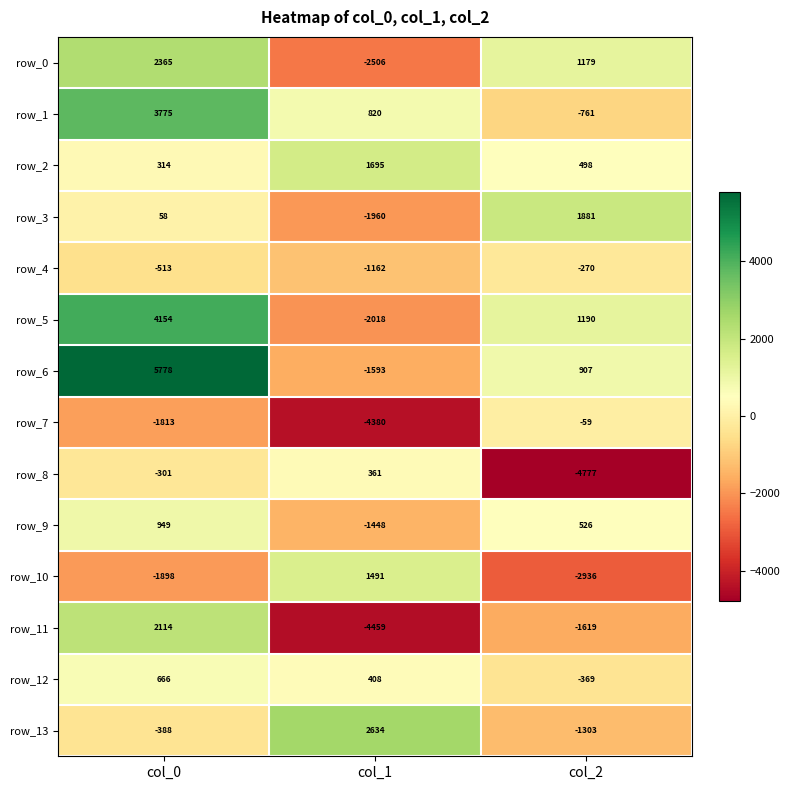

Which series has the largest range (max minus min)?

row_6